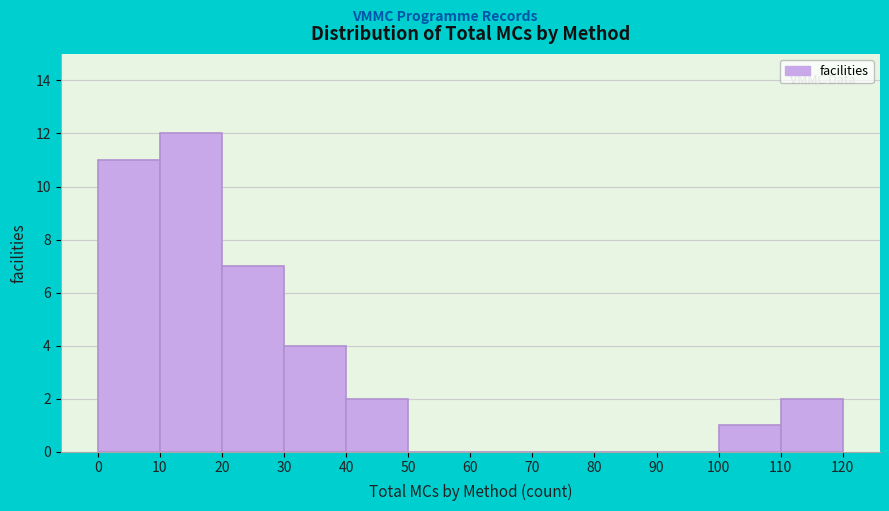

What is the height of the bar covering 100 to 110 on the x-axis? The values are not printed on the chart, so give them approximately, as read against the axis.

1